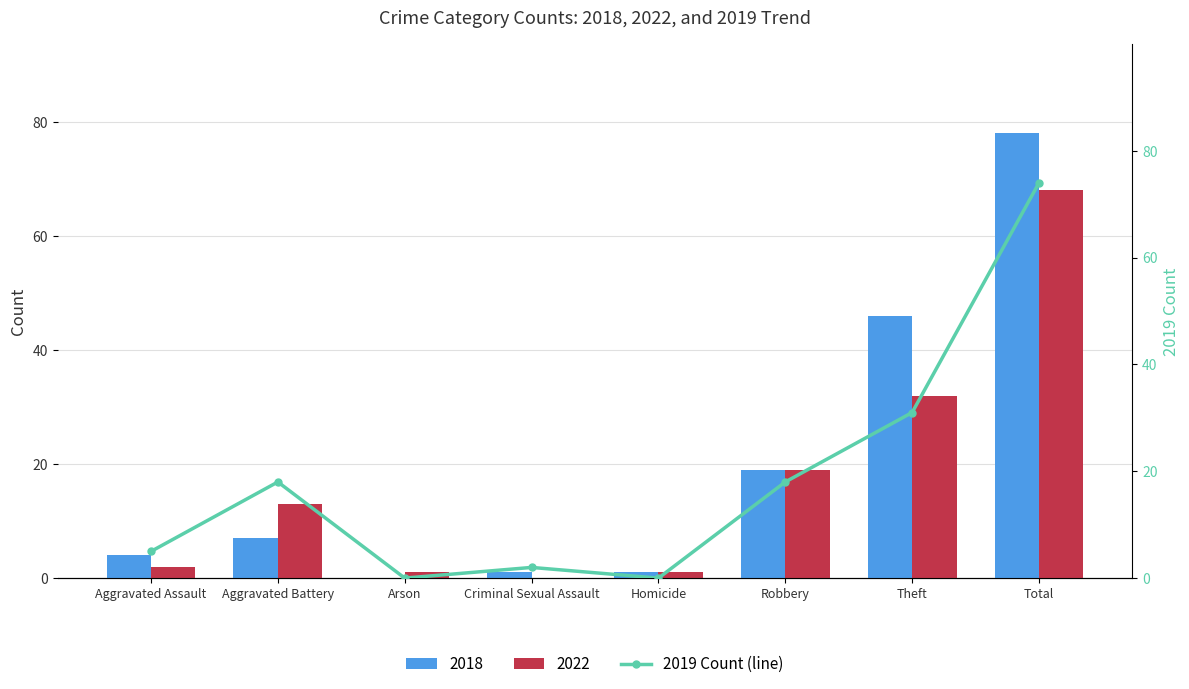

Where is the data nearest to the value 37?

Theft